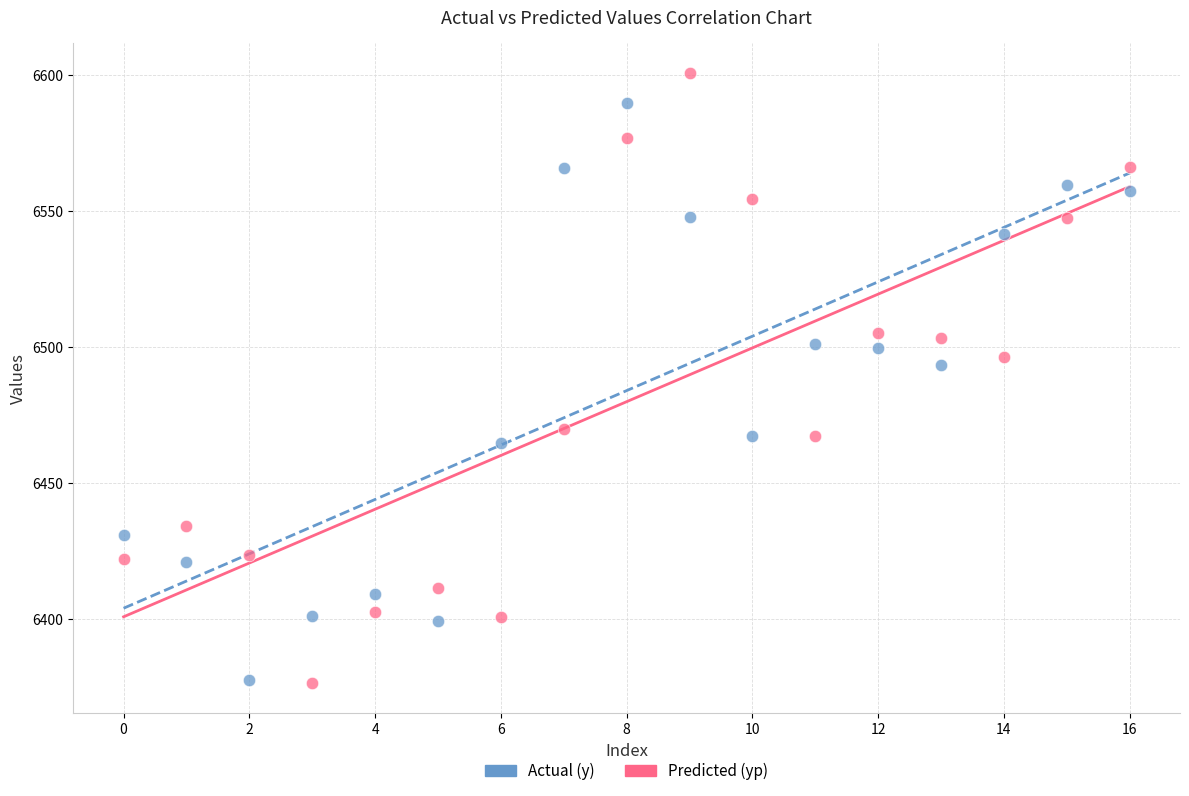

Which series contains the highest Y value?

Predicted (yp)